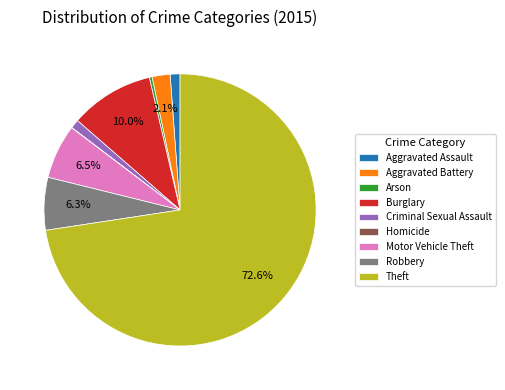

Does Theft represent more than half of the total?

Yes